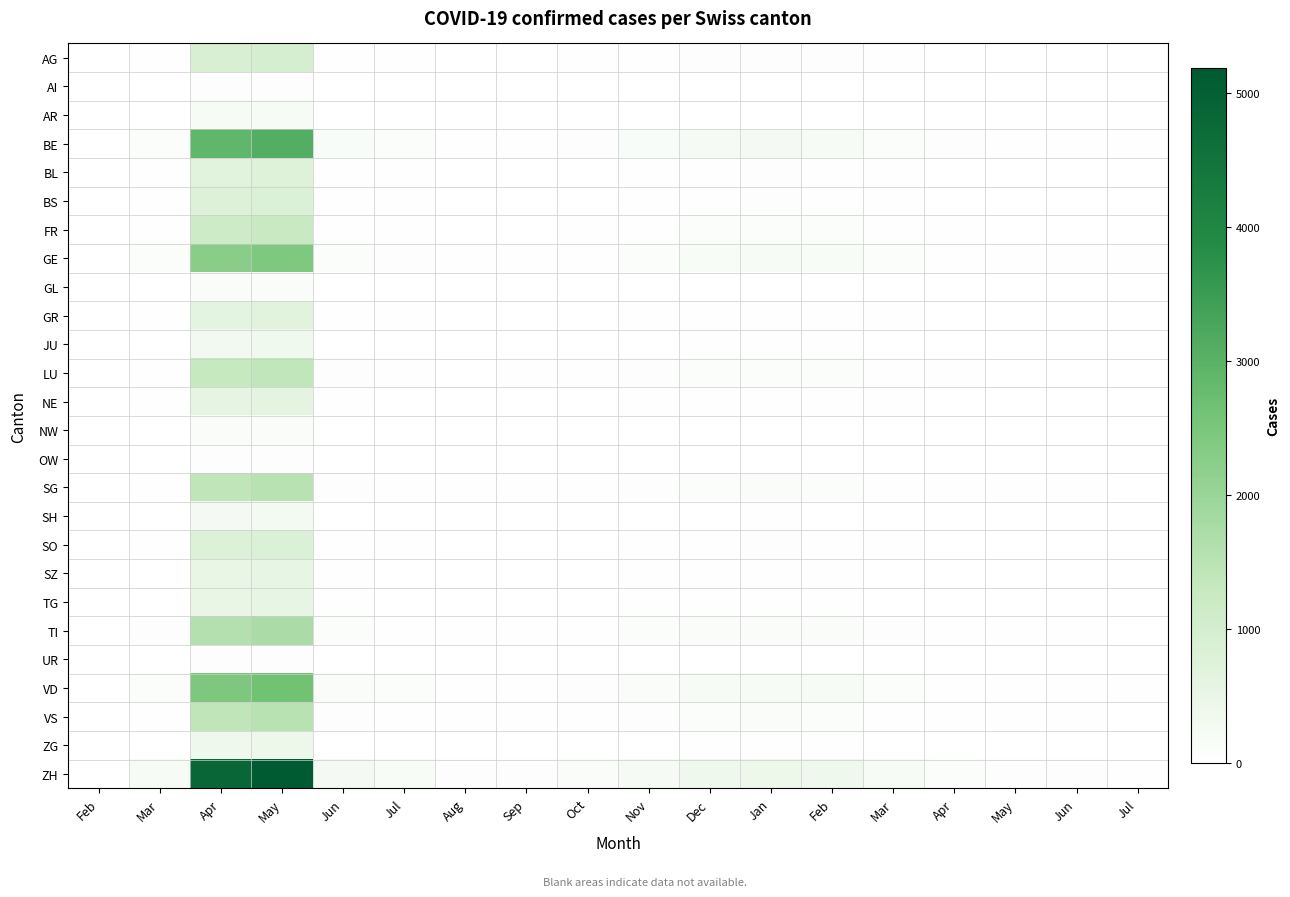

Which series changed the most between Mar and Jun?

ZH